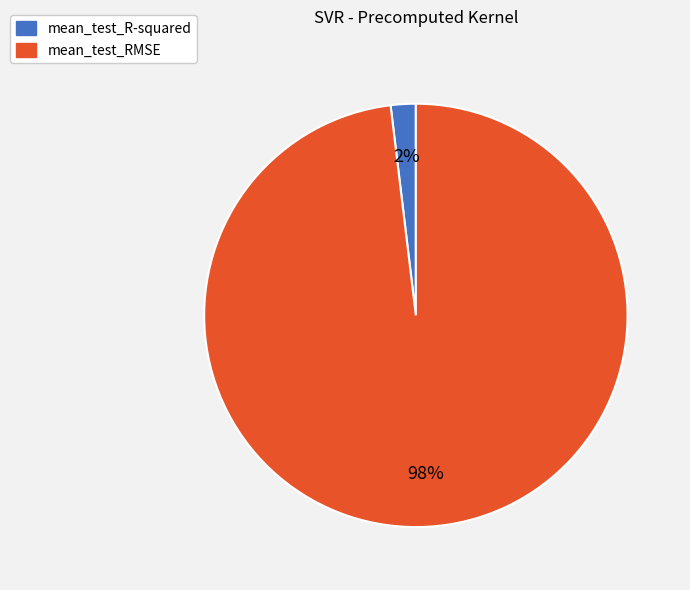

To the nearest percent, what is the combined percentage of mean_test_R-squared and mean_test_RMSE?

100%